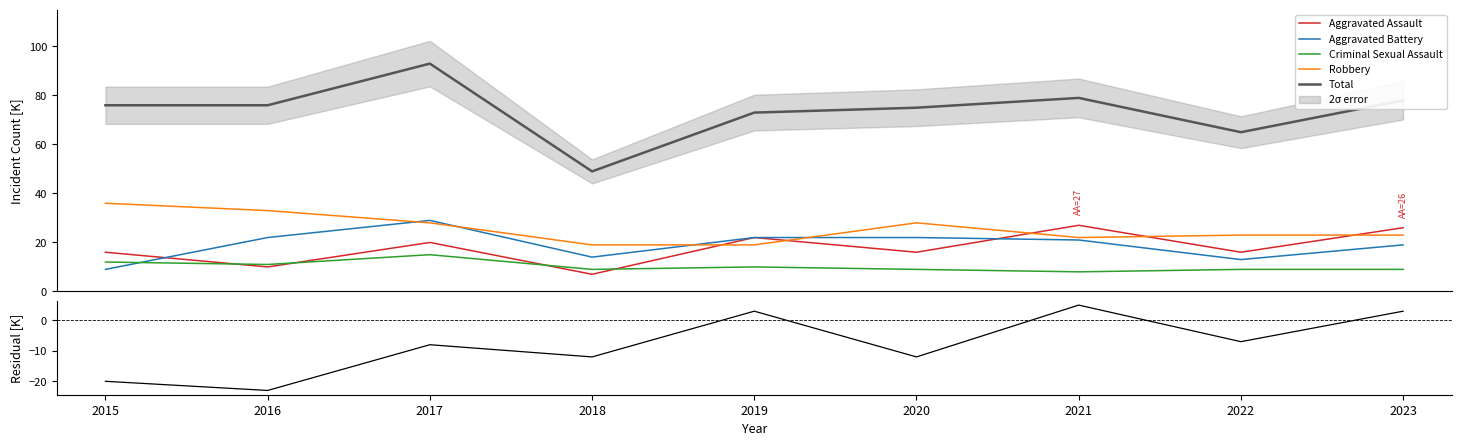

Is this an area chart (filled region under the line)?

No